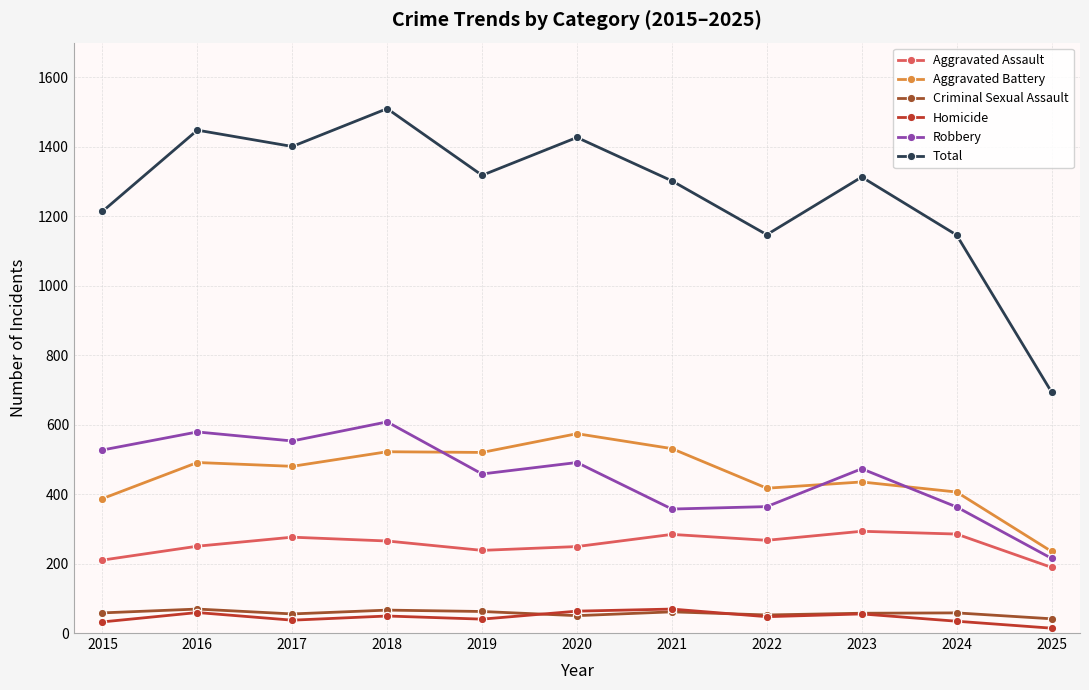

How many data points in Homicide are less than 47?

5